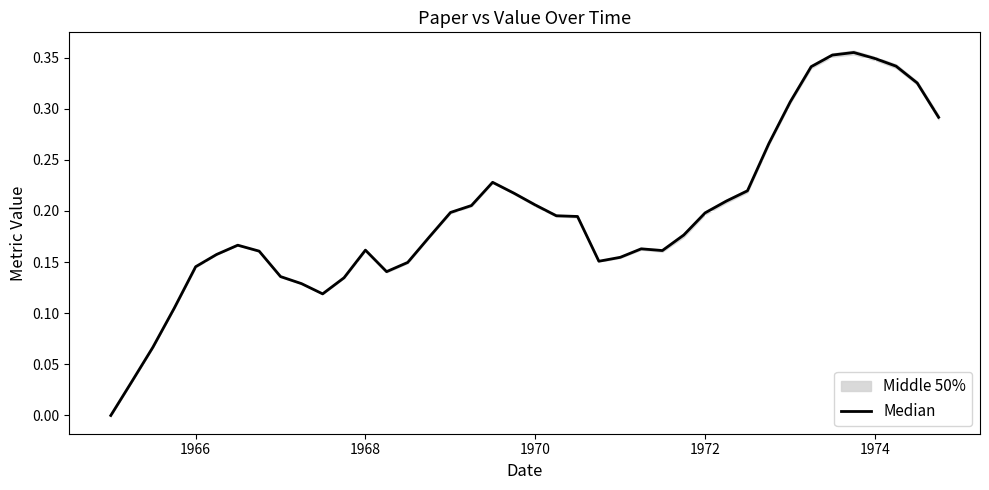

The value at 1974 is 0.1. True or false?

False